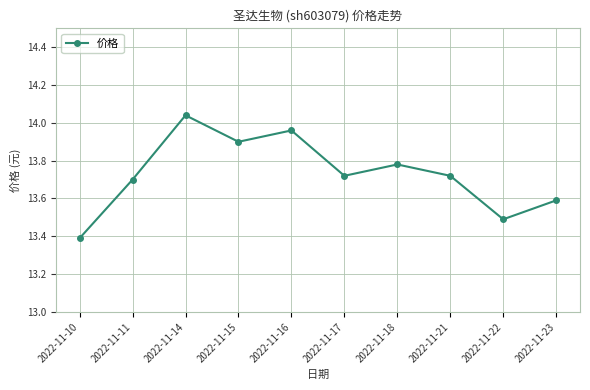

Read the value at 2022-11-10.

13.4